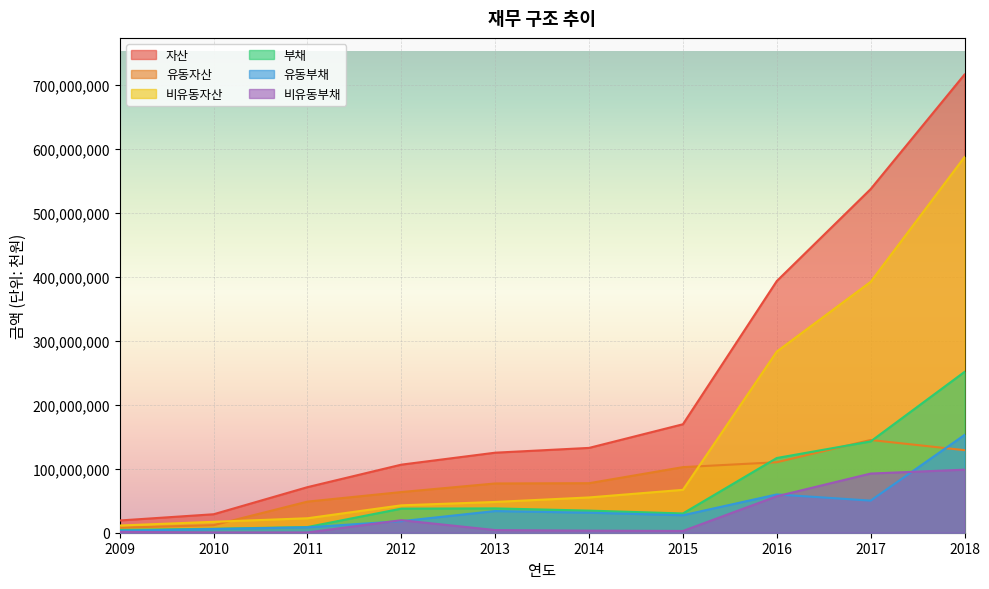

What is the minimum value for 부채?

4350107